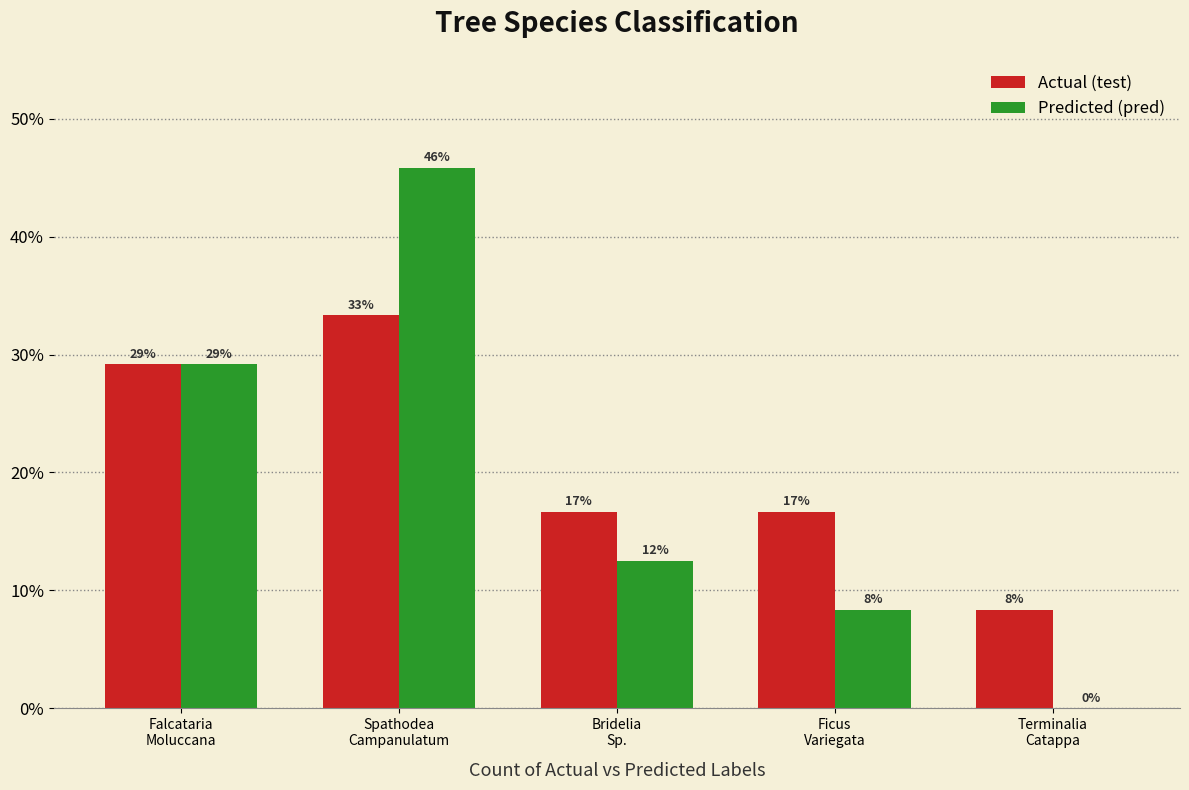

Which has a higher value, Terminalia
Catappa or Falcataria
Moluccana?

Falcataria
Moluccana